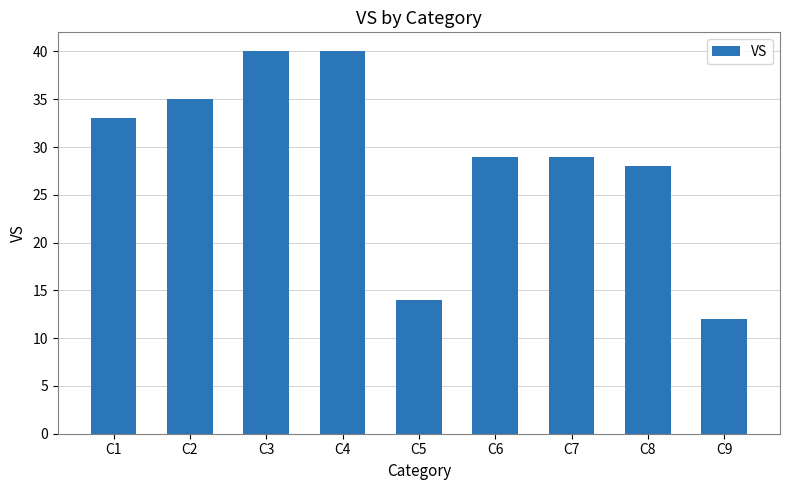

What is the value of the 8th bar from the left?

28